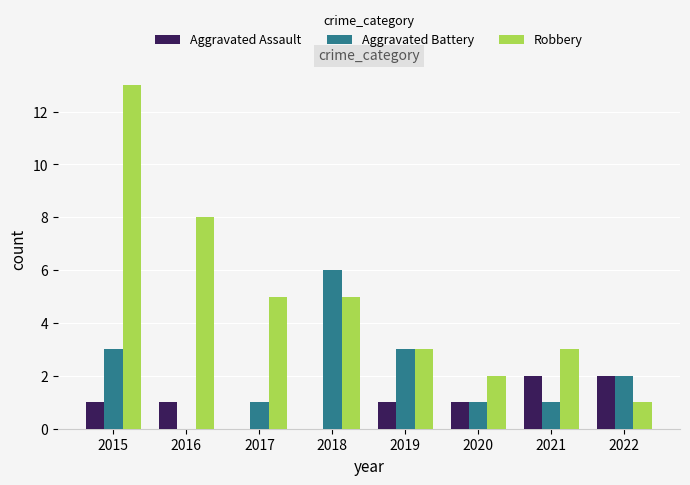

The value of Robbery at 2019 is 3. True or false?

True